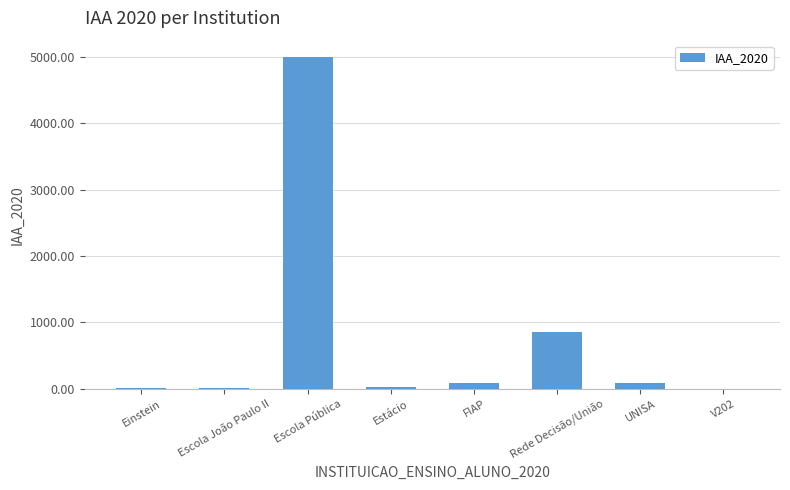

The value at Escola Pública is 4991.1. True or false?

True